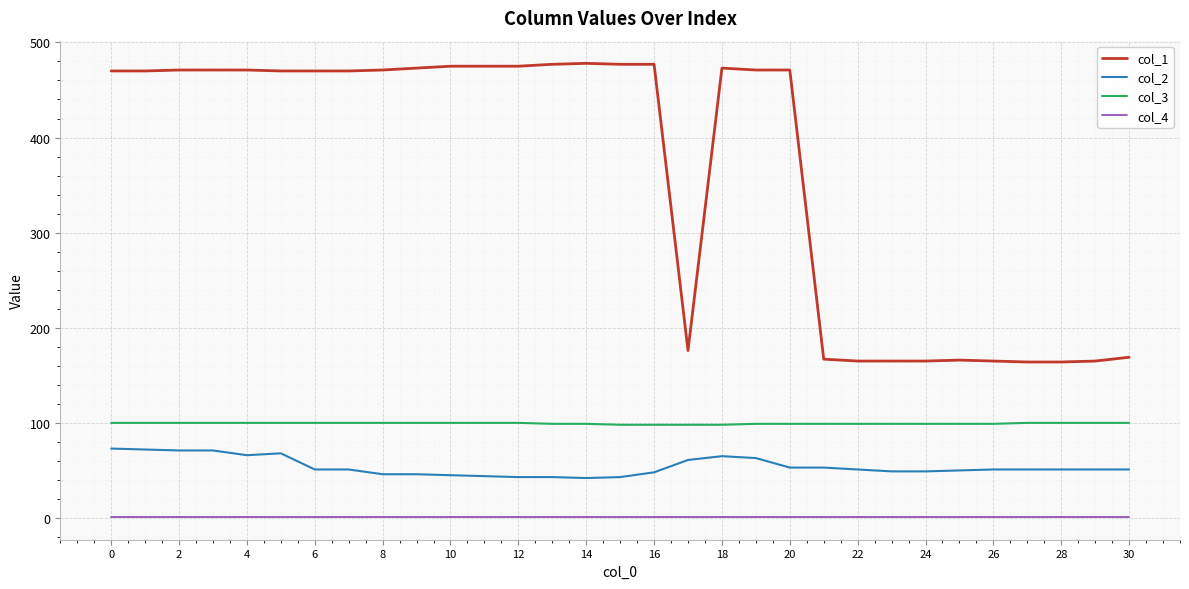

True or false: col_2 and col_4 cross at least once.

False